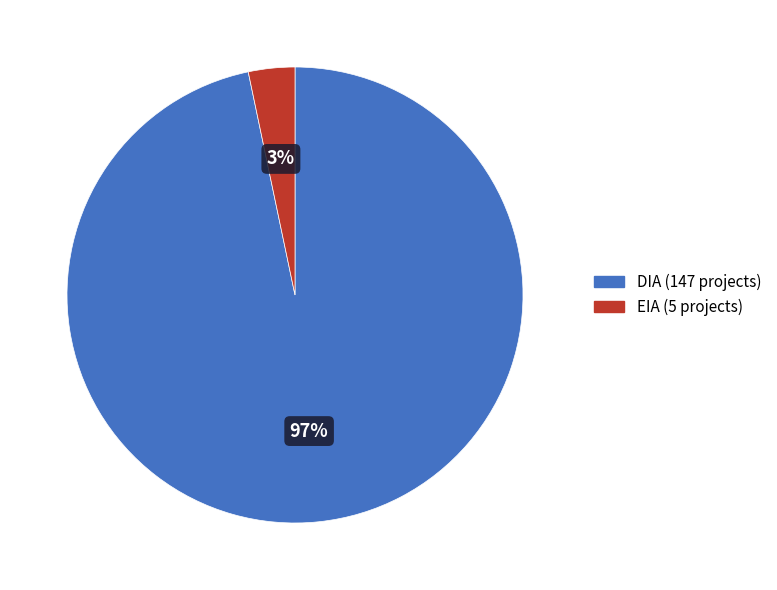

How many segments does this pie chart have?

2